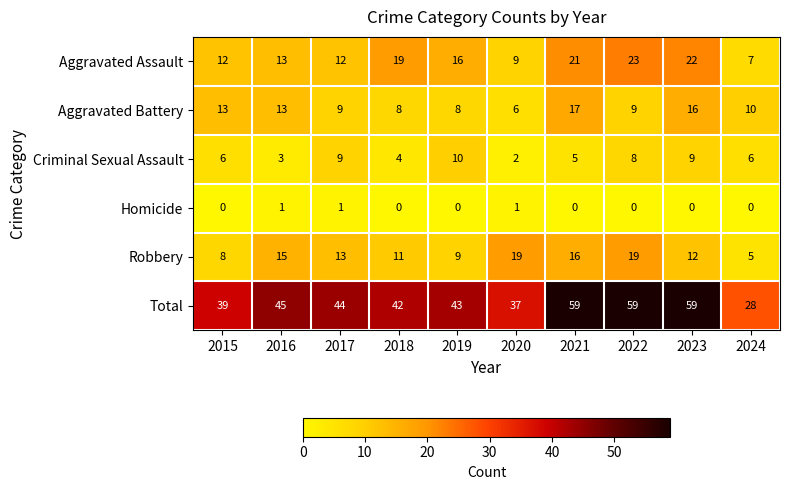

The value of Criminal Sexual Assault at 2020 is 1. True or false?

False